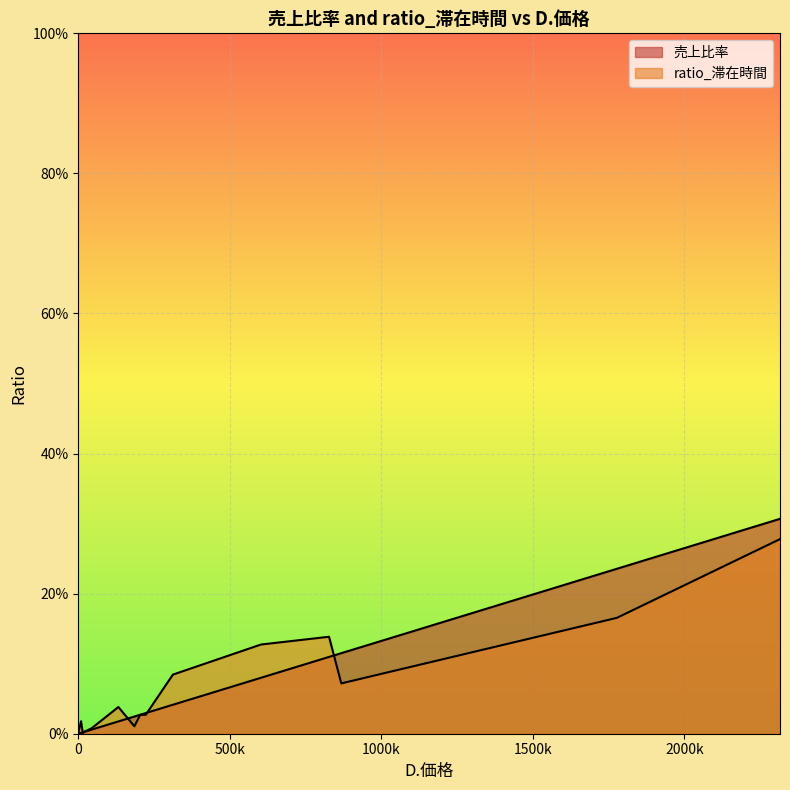

What is the sum of the ratio_滞在時間 values at 868140 and 185160?

0.1